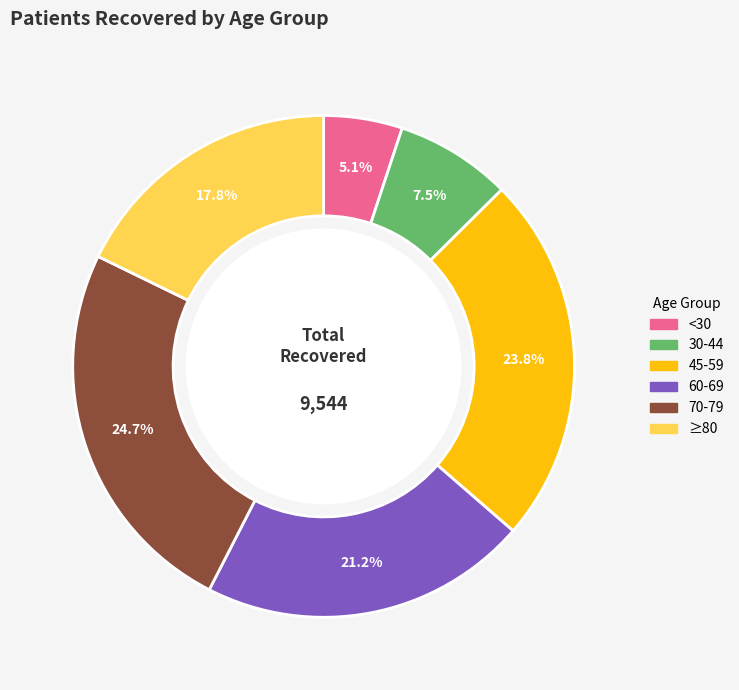

Is there any slice that represents more than half of the pie?

No